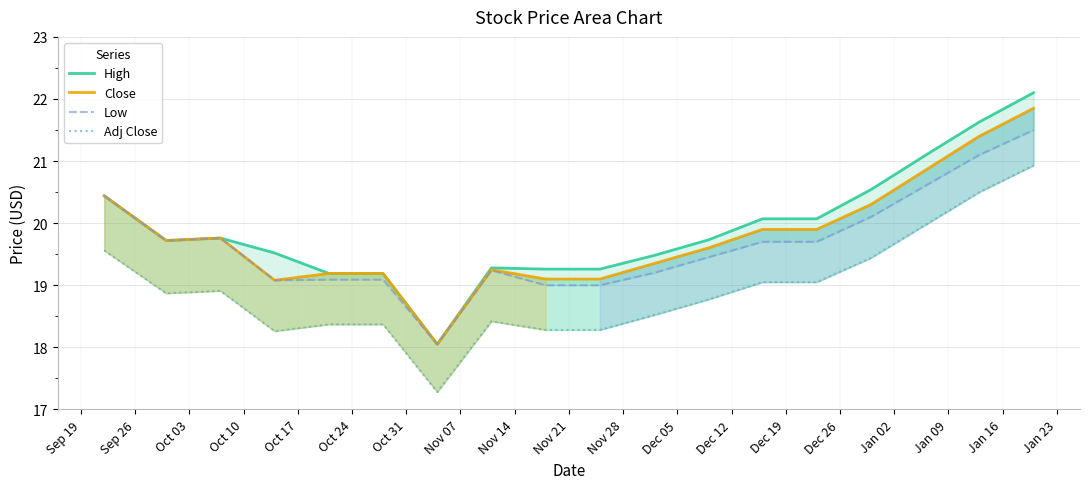

Which series has the largest range (max minus min)?

High